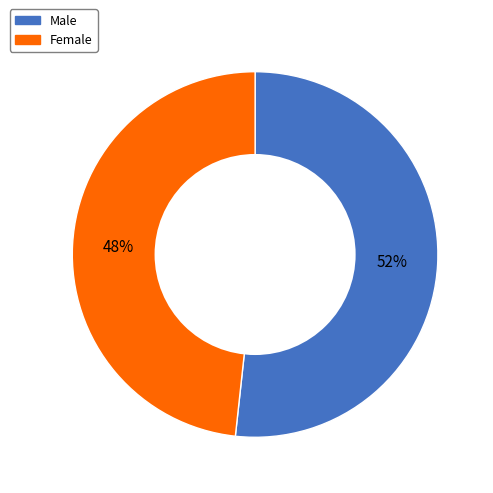

Which slice is the smallest?

Female